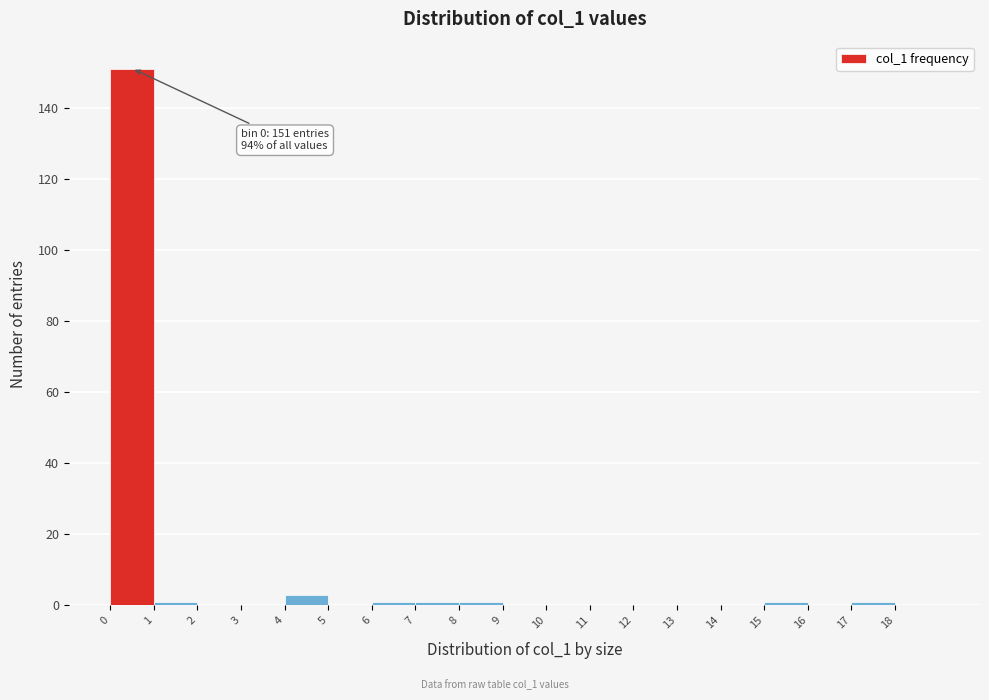

Over which range of the x-axis is the bar tallest?

0 to 1